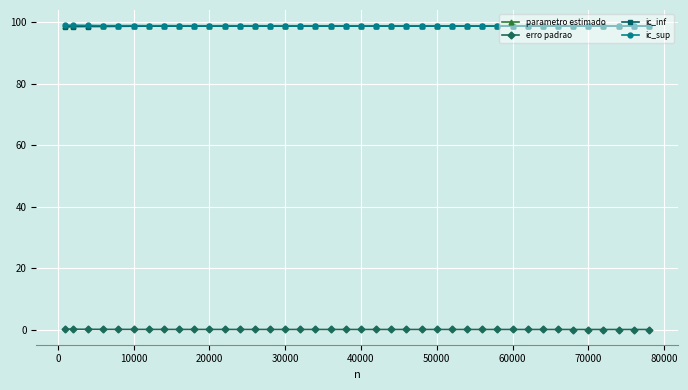

What is the value of the parametro estimado point at the 17th from the left?

98.7